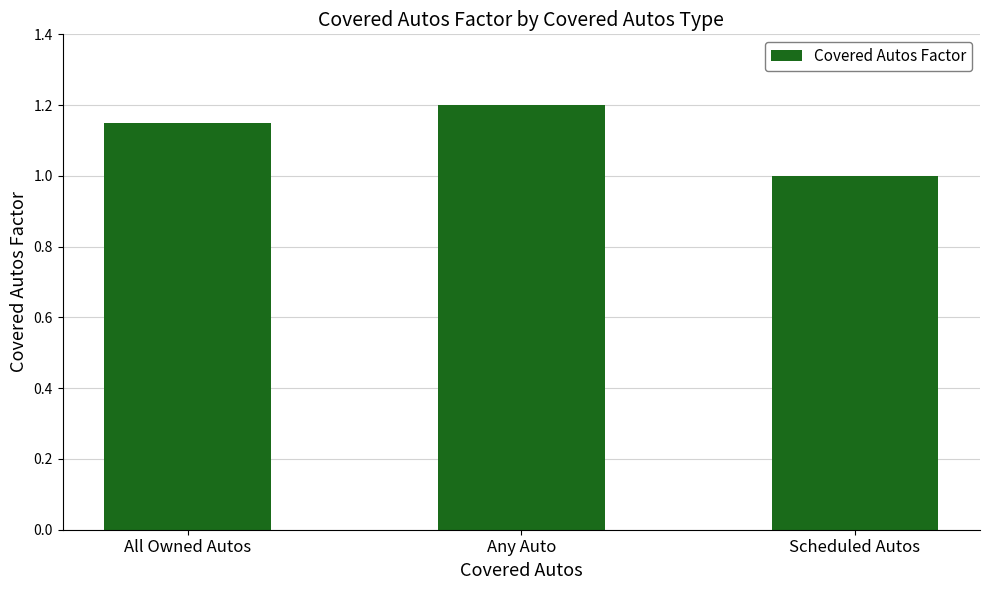

The value at All Owned Autos is 0.3. True or false?

False